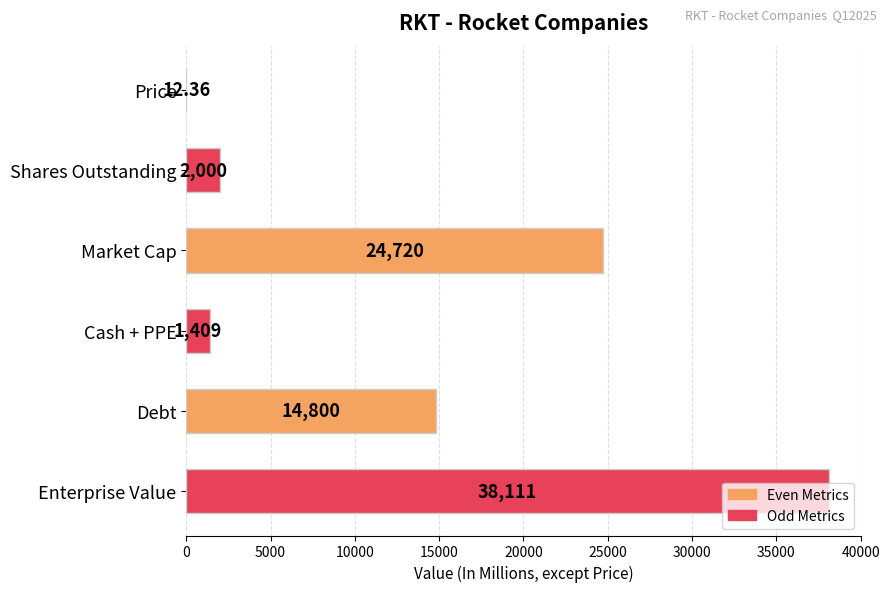

Where is the data nearest to the value 19061?

Debt